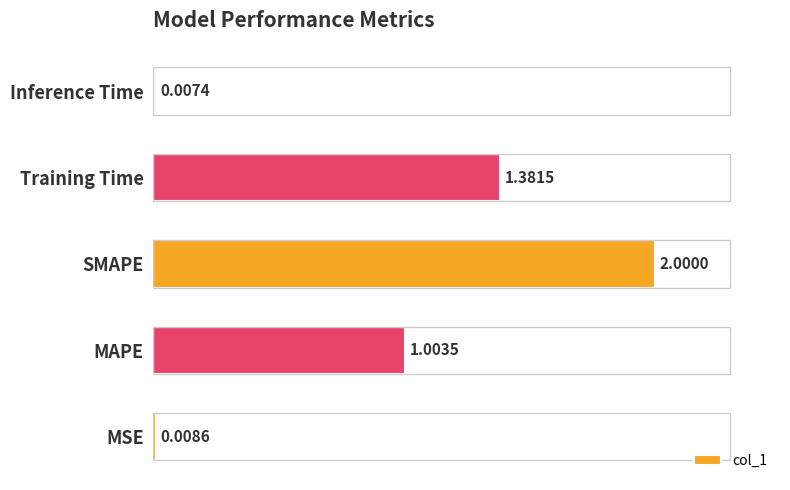

What is the sum of all values?

4.4